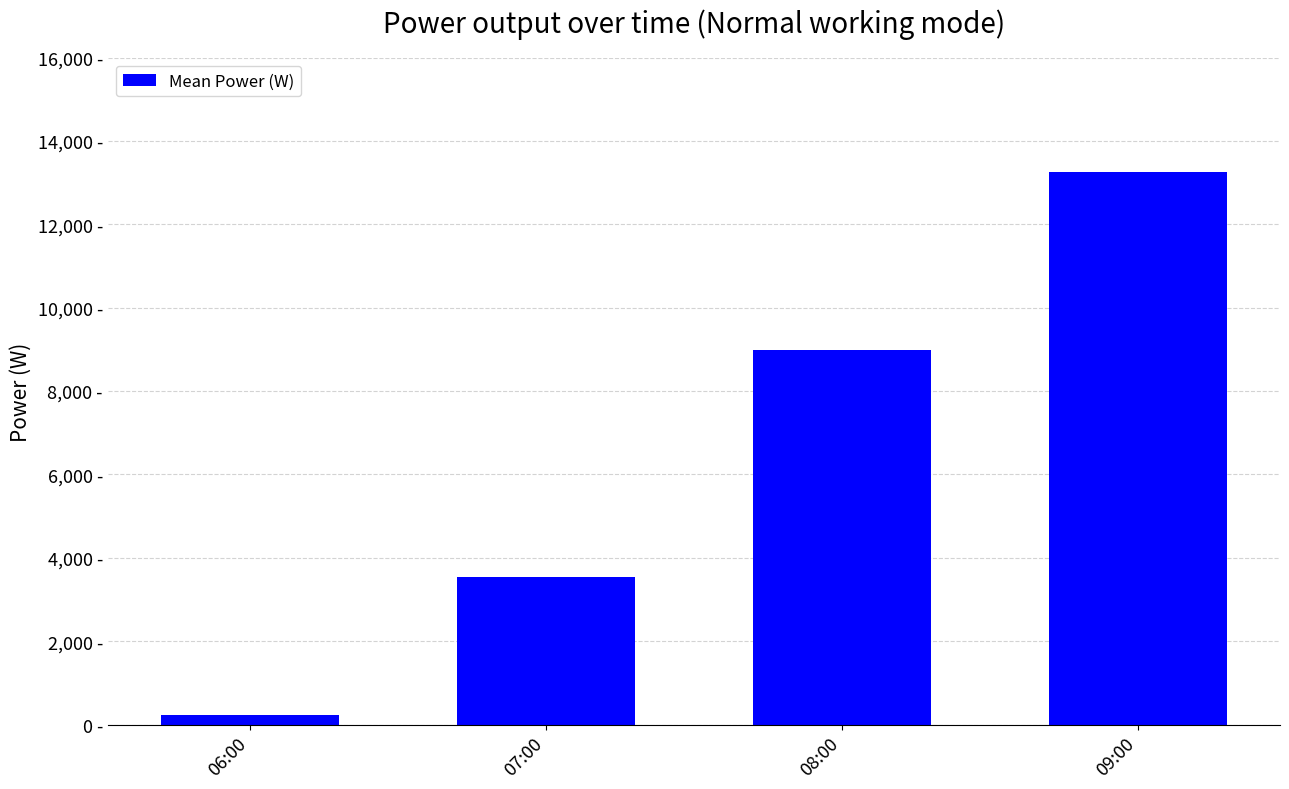

Are the bars horizontal?

No